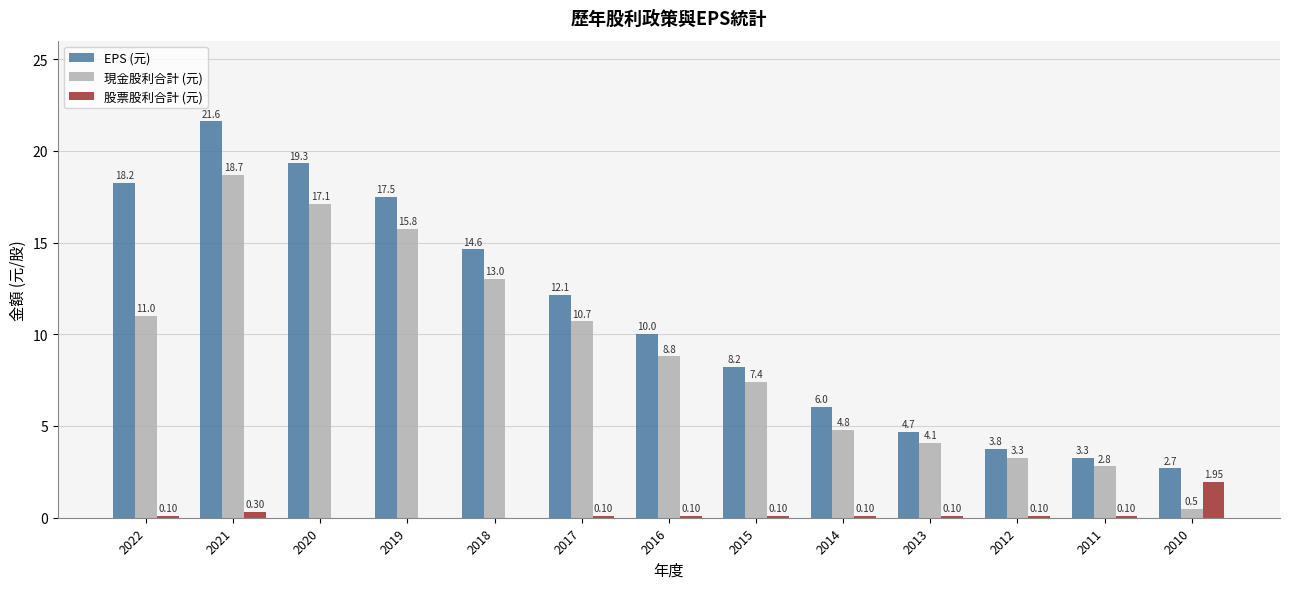

Is the value of EPS (元) at 2021 greater than the value of 股票股利合計 (元) at 2016?

Yes